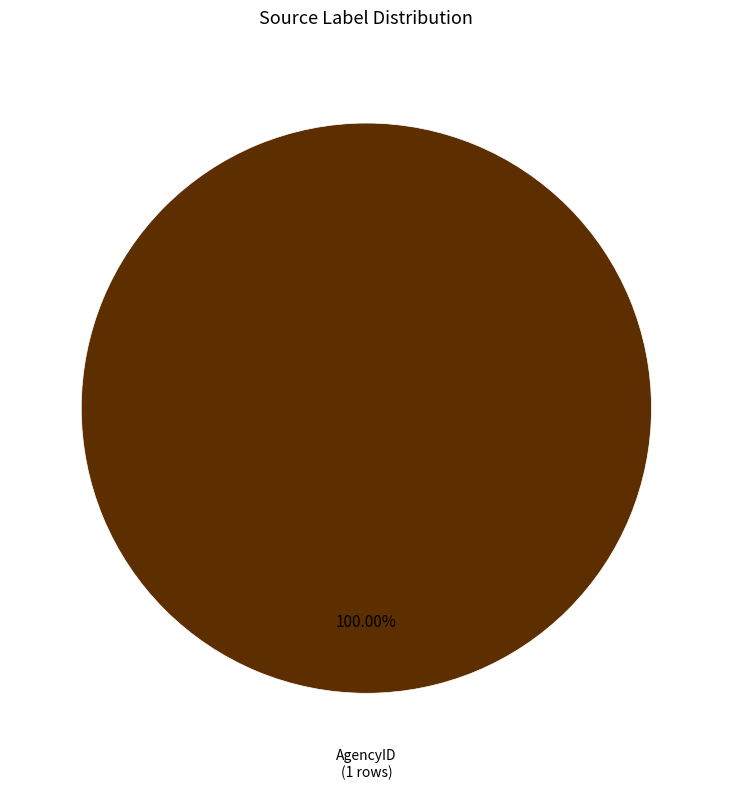

Is there a majority slice in this chart?

Yes